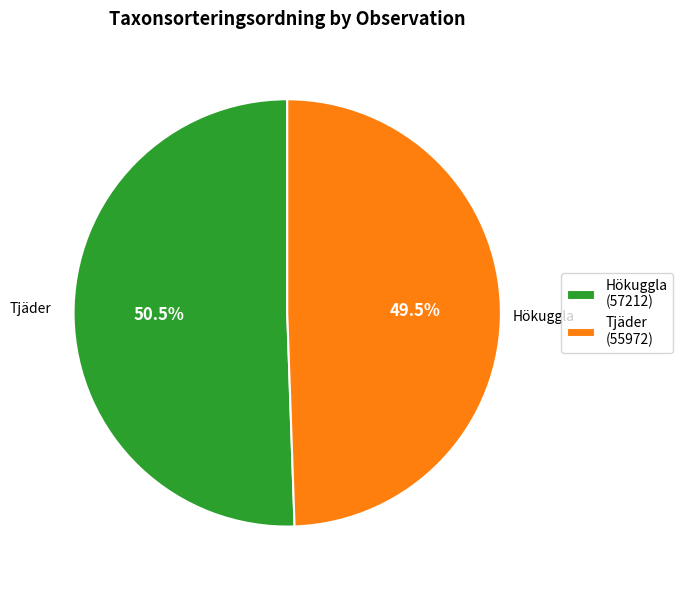

What percentage do Hökuggla (57212) and Tjäder (55972) together represent?

100.0%